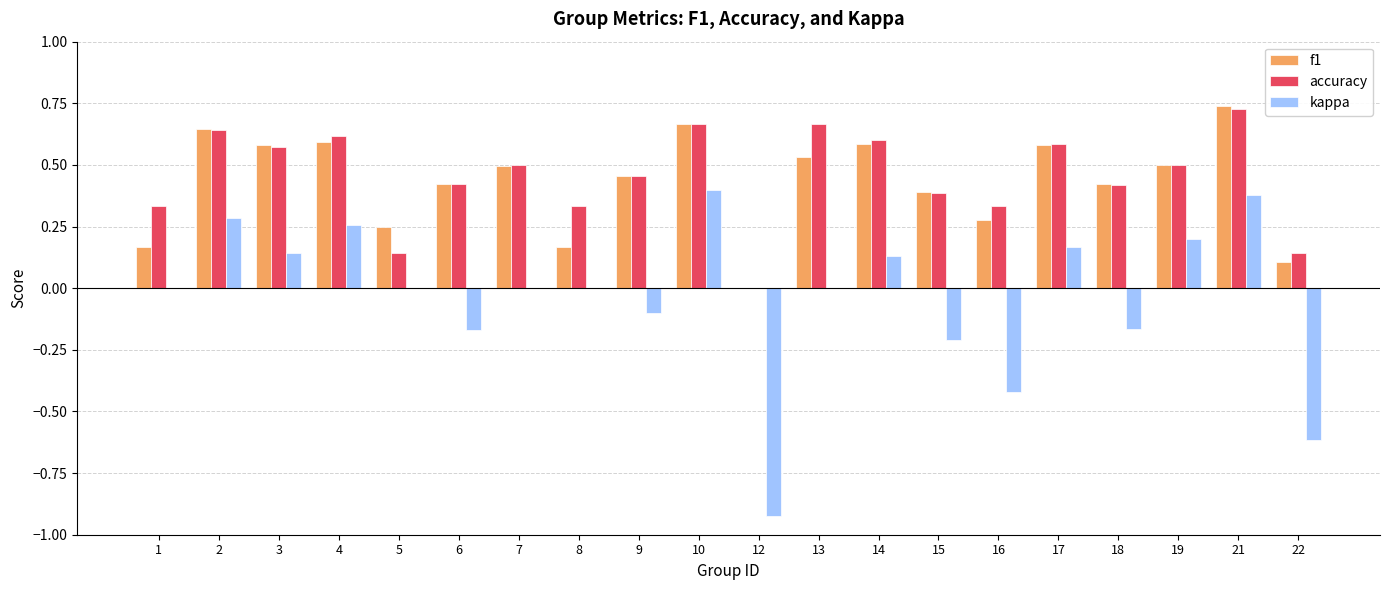

Which series has the widest spread of values?

kappa